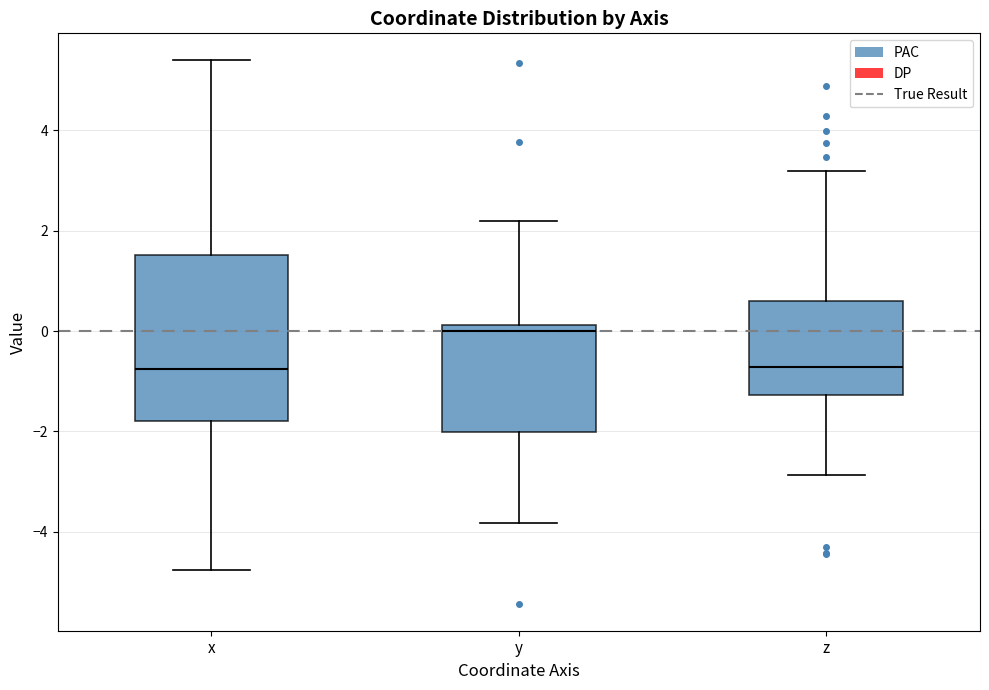

Which box's median line is the highest?

y